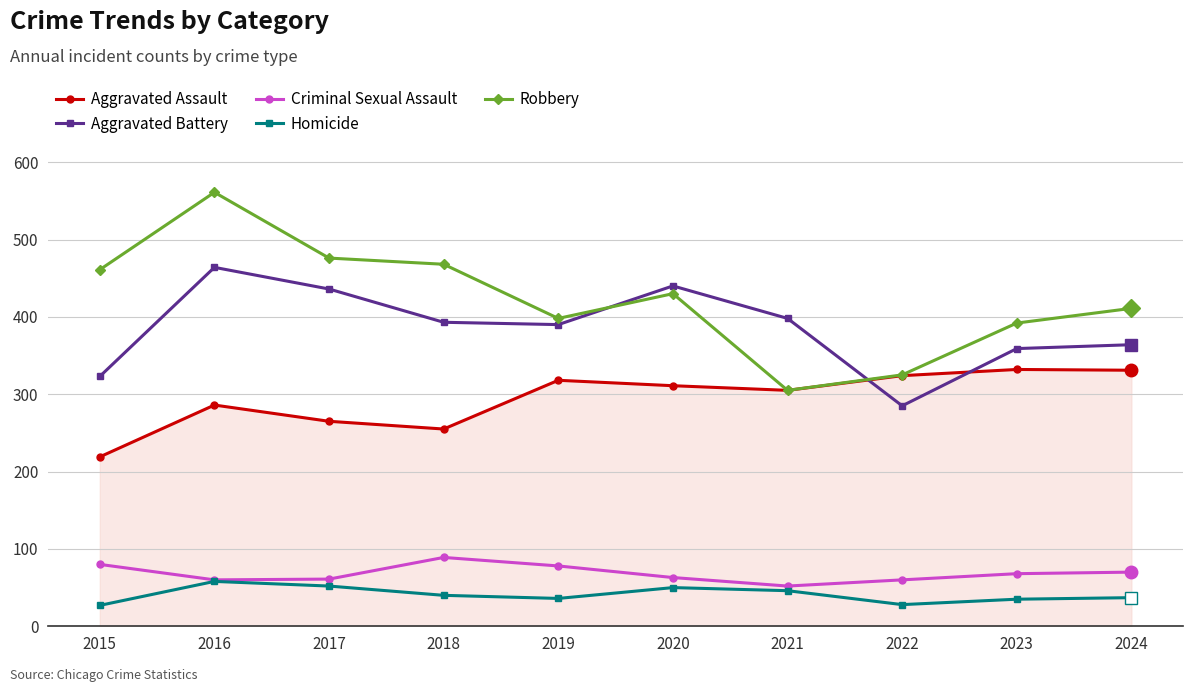

Which series changed the most between 2017 and 2021?

Robbery